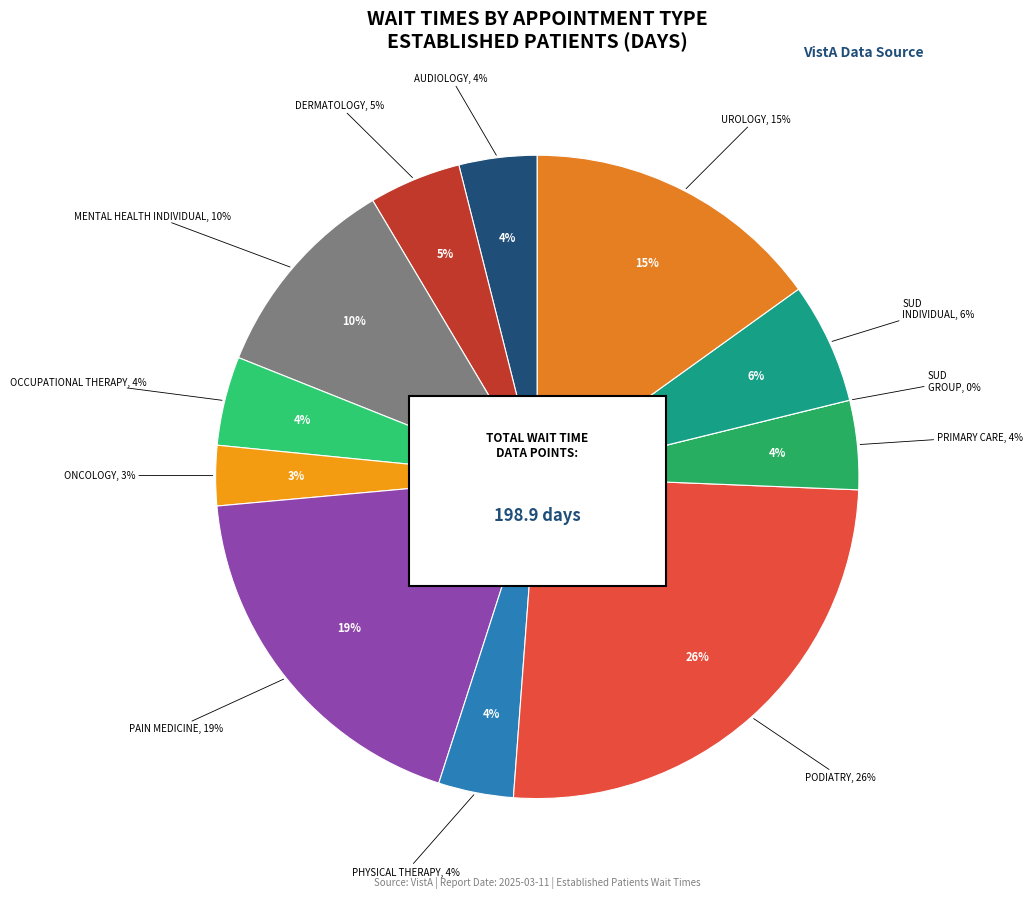

Which category has the biggest portion of the pie?

PODIATRY